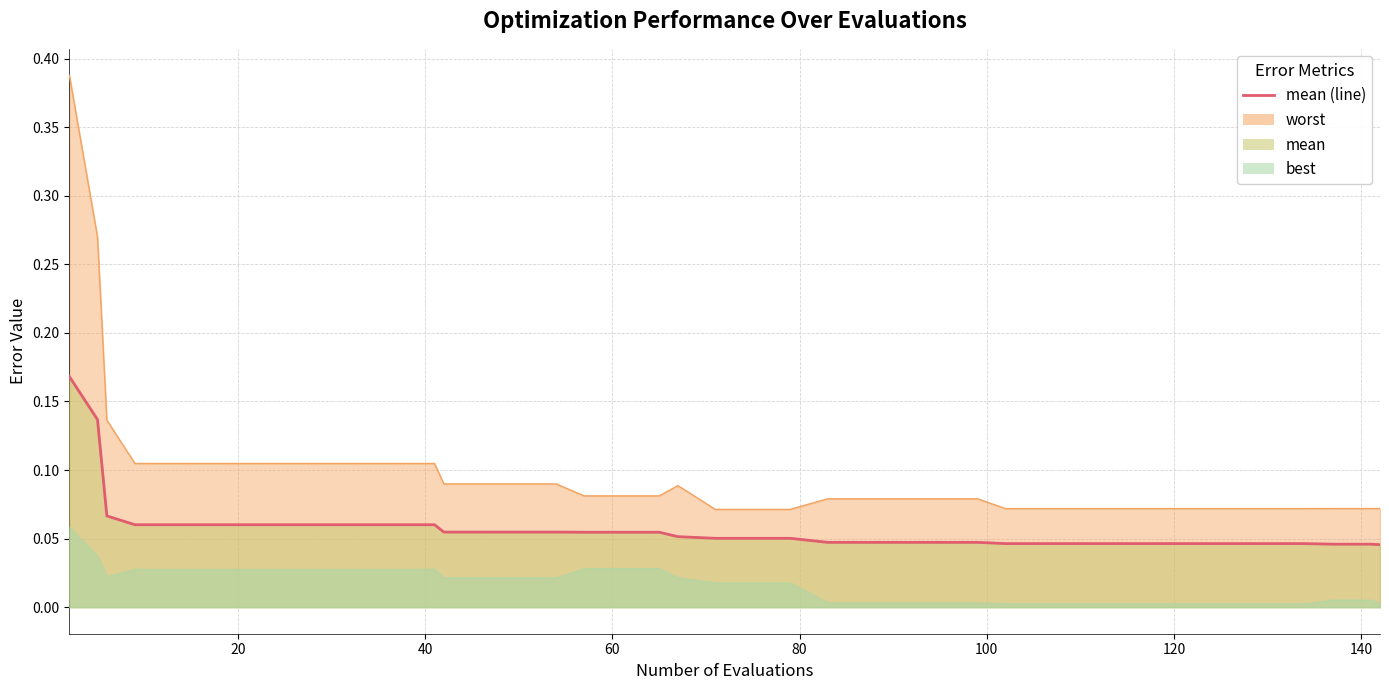

Reading left to right, extract all data points from this chart.

0.2	0.1	0.1	0.1	0.1	0.1	0.1	0.1	0.1	0.1	0.1	0.1	0.1	0.1	0.1	0.1	0.1	0.1	0.1	0.1	0.1	0.1	0.1	0.0	0.0	0.0	0.0	0.0	0.0	0.0	0.0	0.0	0.0	0.0	0.0	0.0	0.0	0.0	0.0	0.0